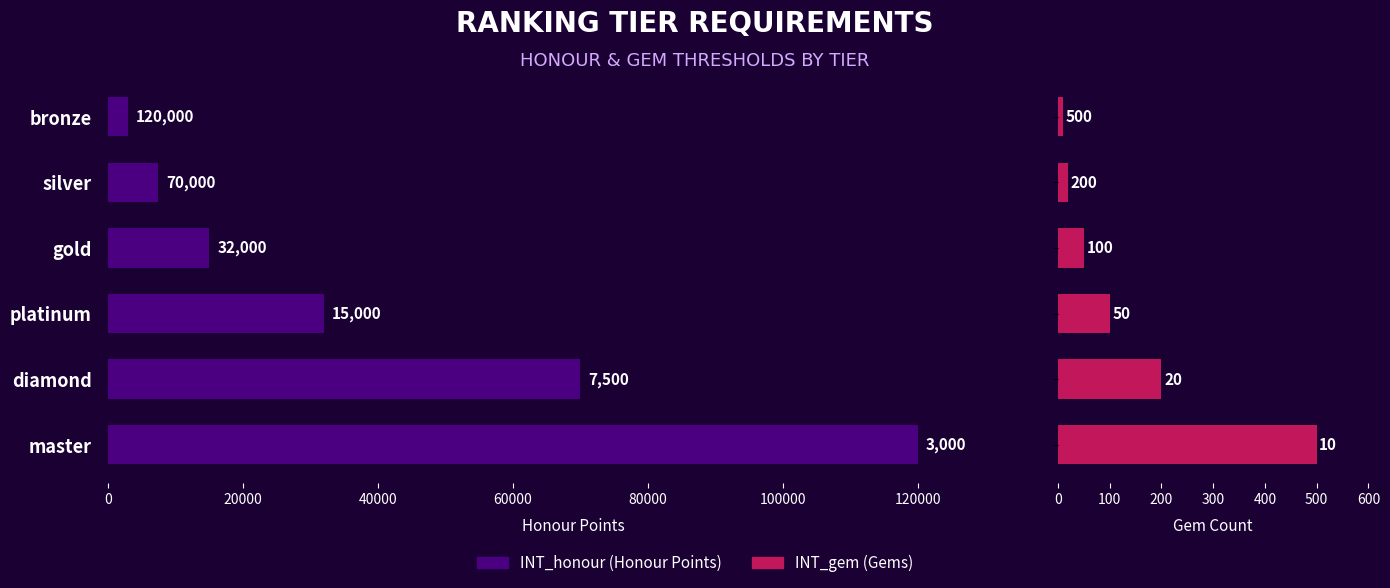

The INT_gem series shows 17 at bronze. True or false?

False